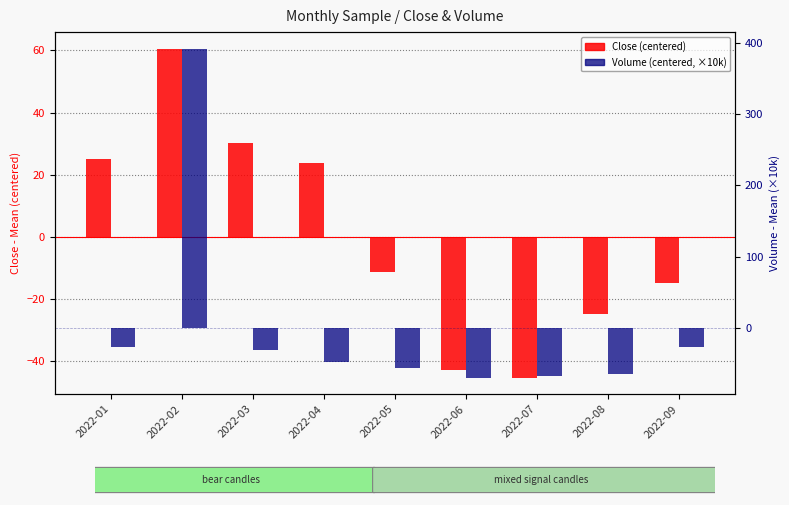

Count the number of categories in the chart.

9